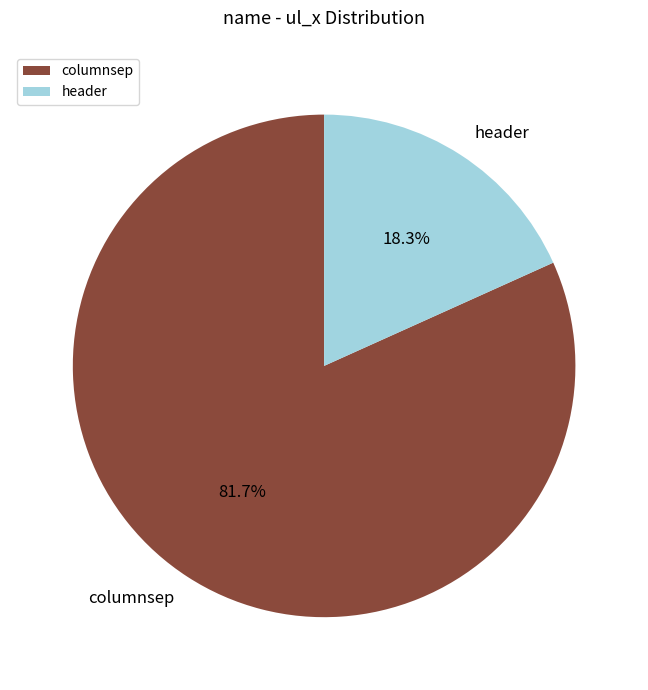

Which slice is the largest?

columnsep